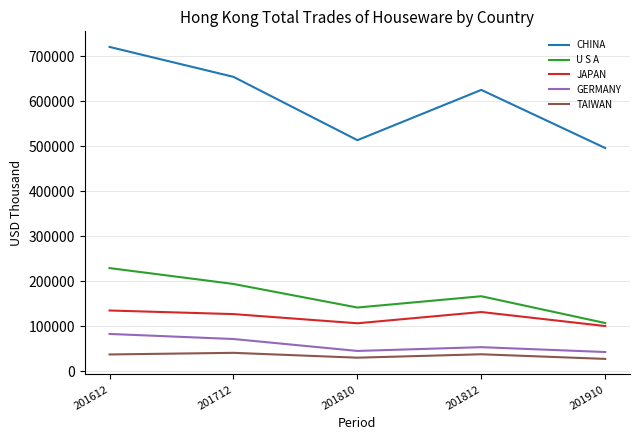

Where is CHINA nearest to the value 608877?

201812